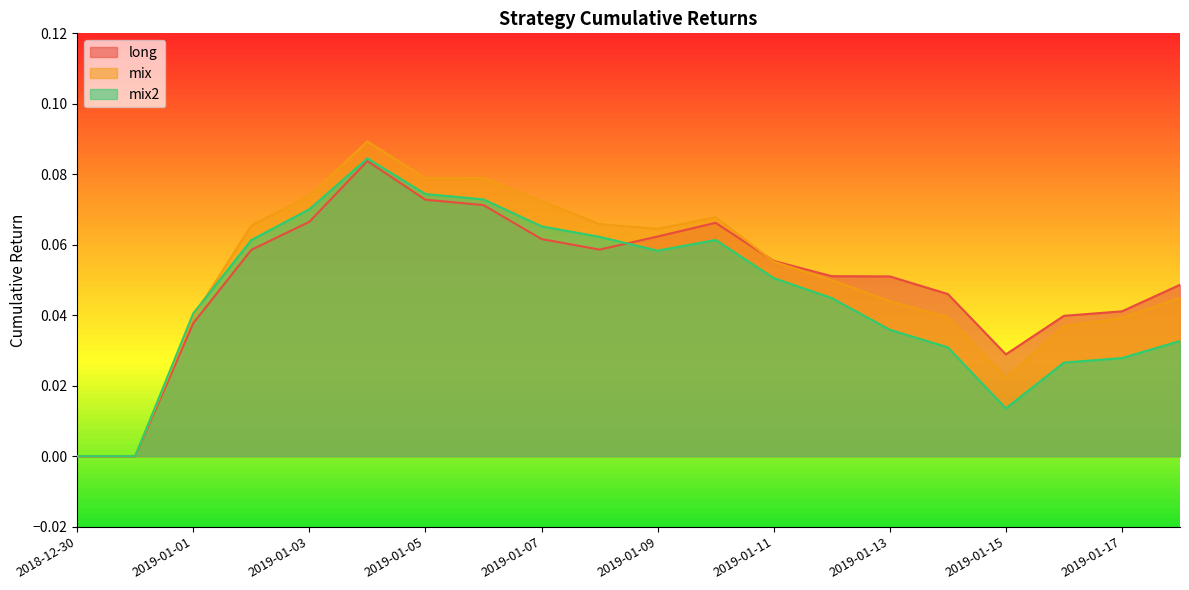

What is the label of the 11th point from the left?

2019-01-09